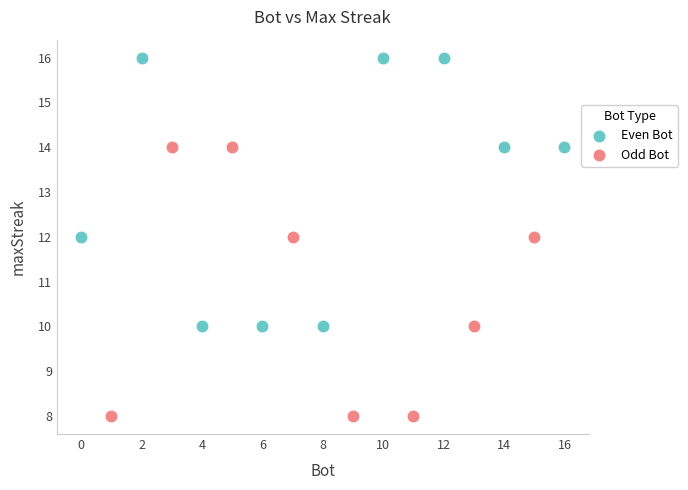

Which series contains the lowest Y value?

Odd Bot